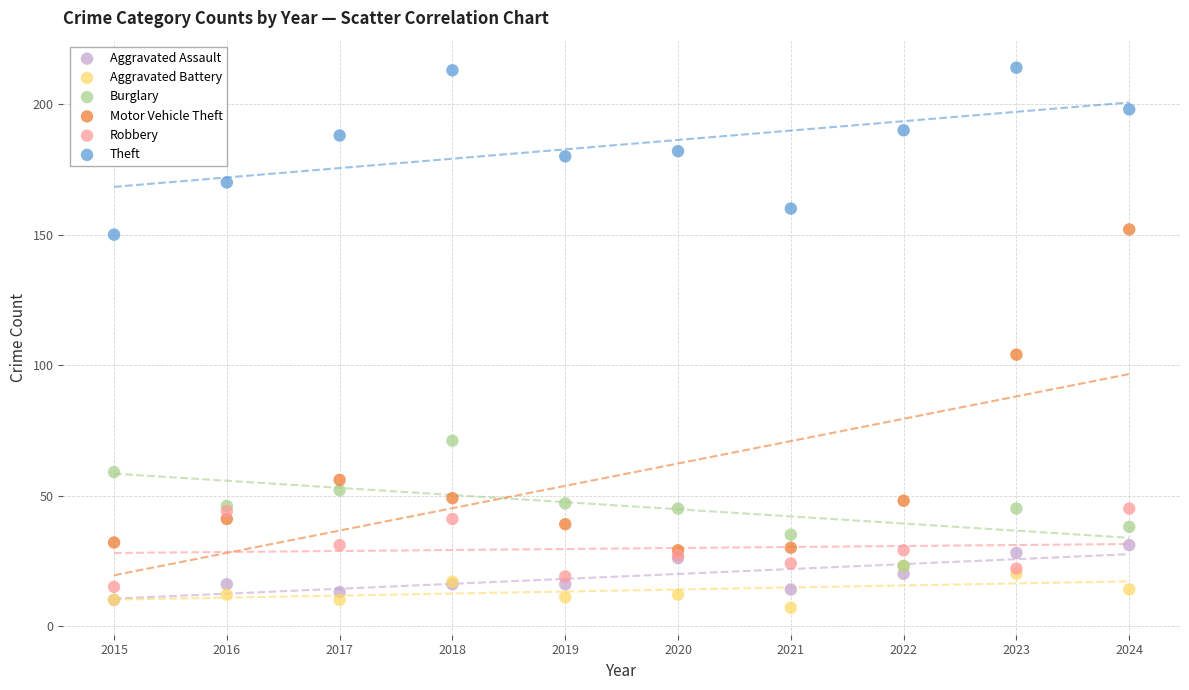

Which series contains the lowest Y value?

Aggravated Battery